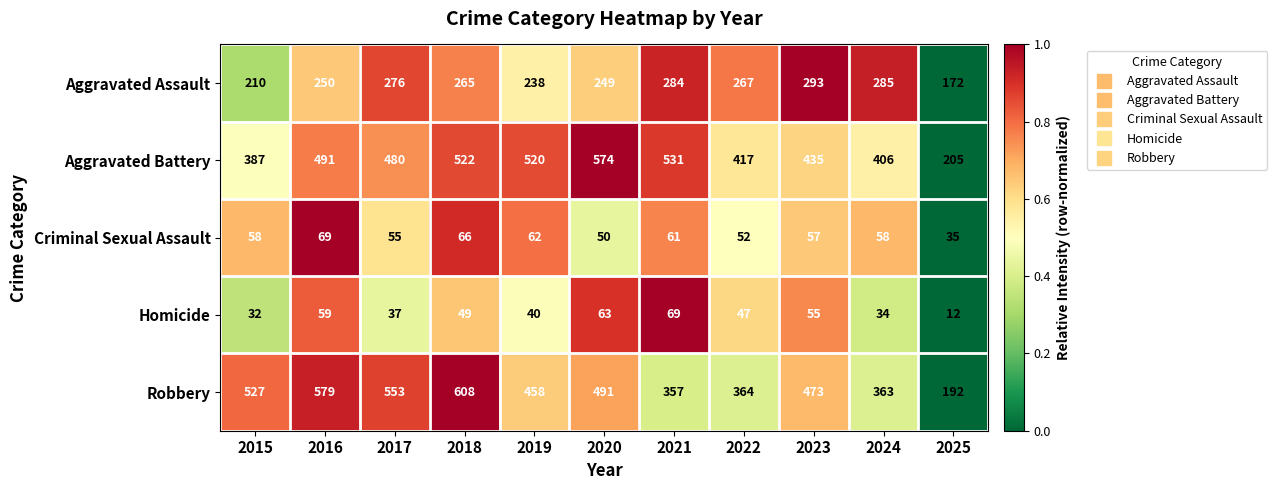

What is the lowest value of the Criminal Sexual Assault series?

35